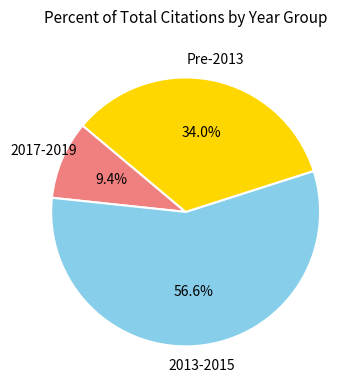

Is there any slice that represents more than half of the pie?

Yes